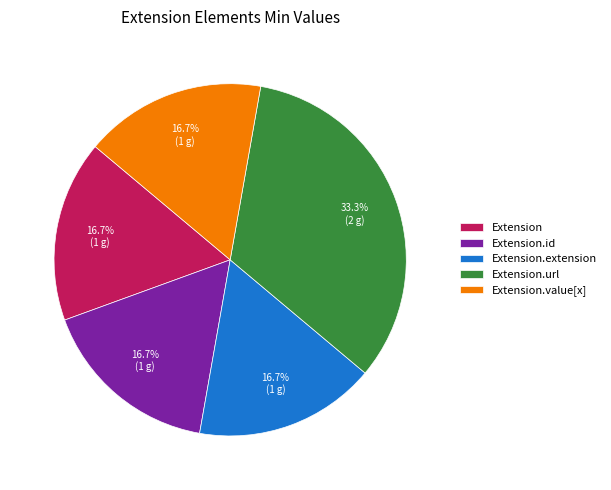

Count the number of slices in the pie.

5